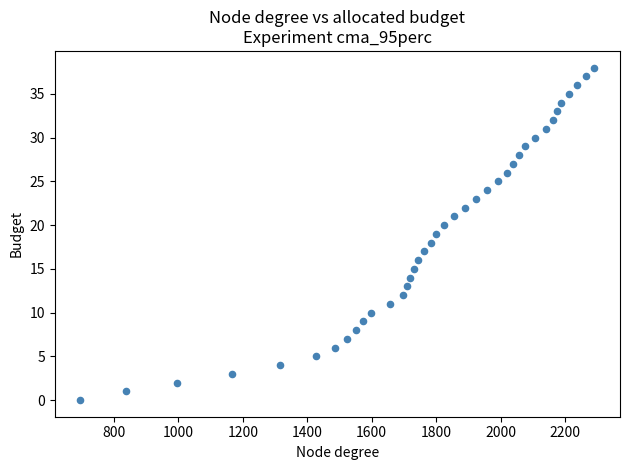

What is the range of Y values (max minus min)?

38